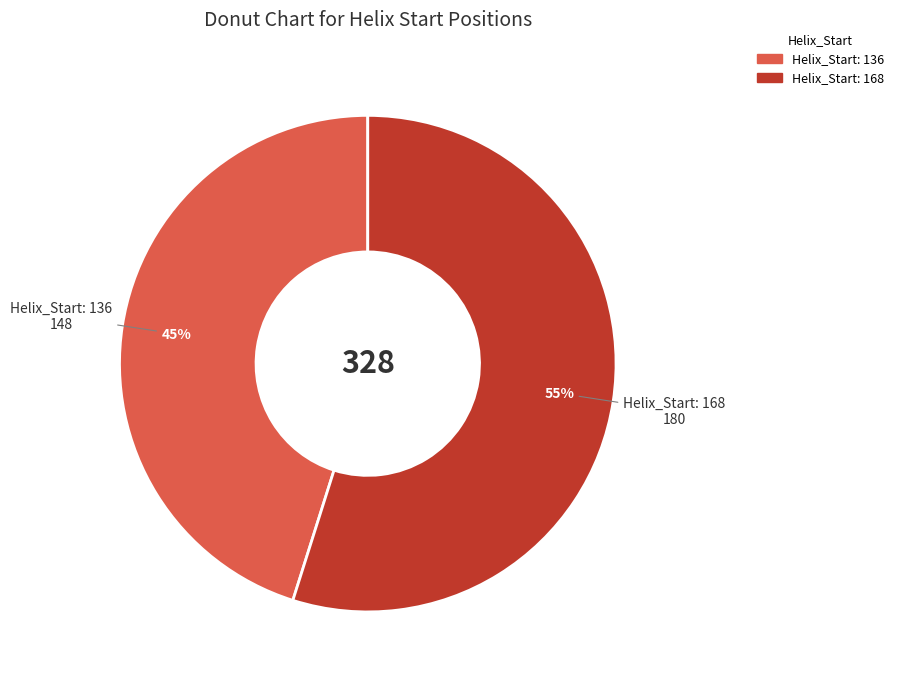

True or false: Helix_Start: 168 accounts for 55% of the total.

True